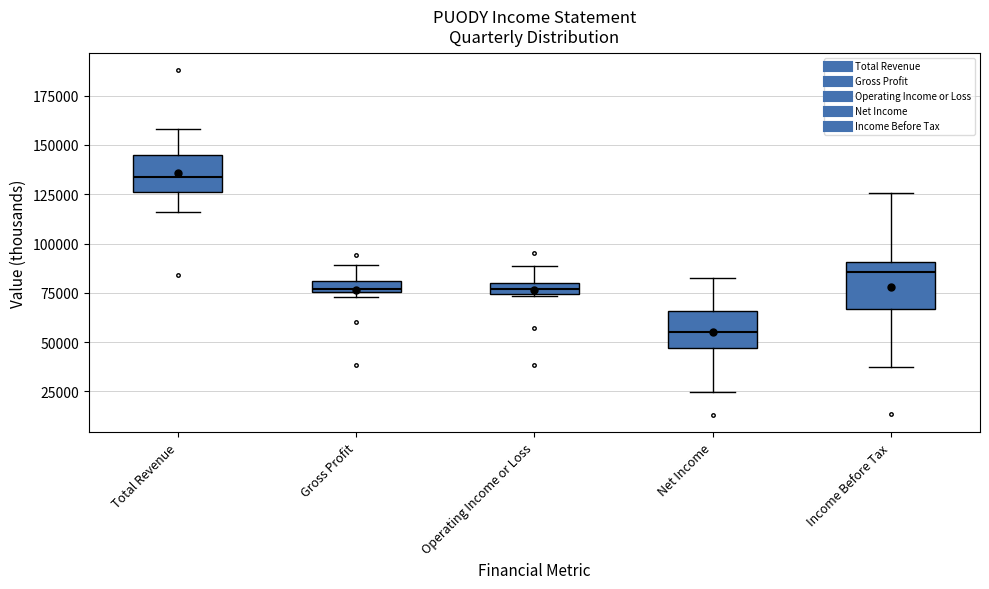

Which box's median line is the highest?

Total Revenue